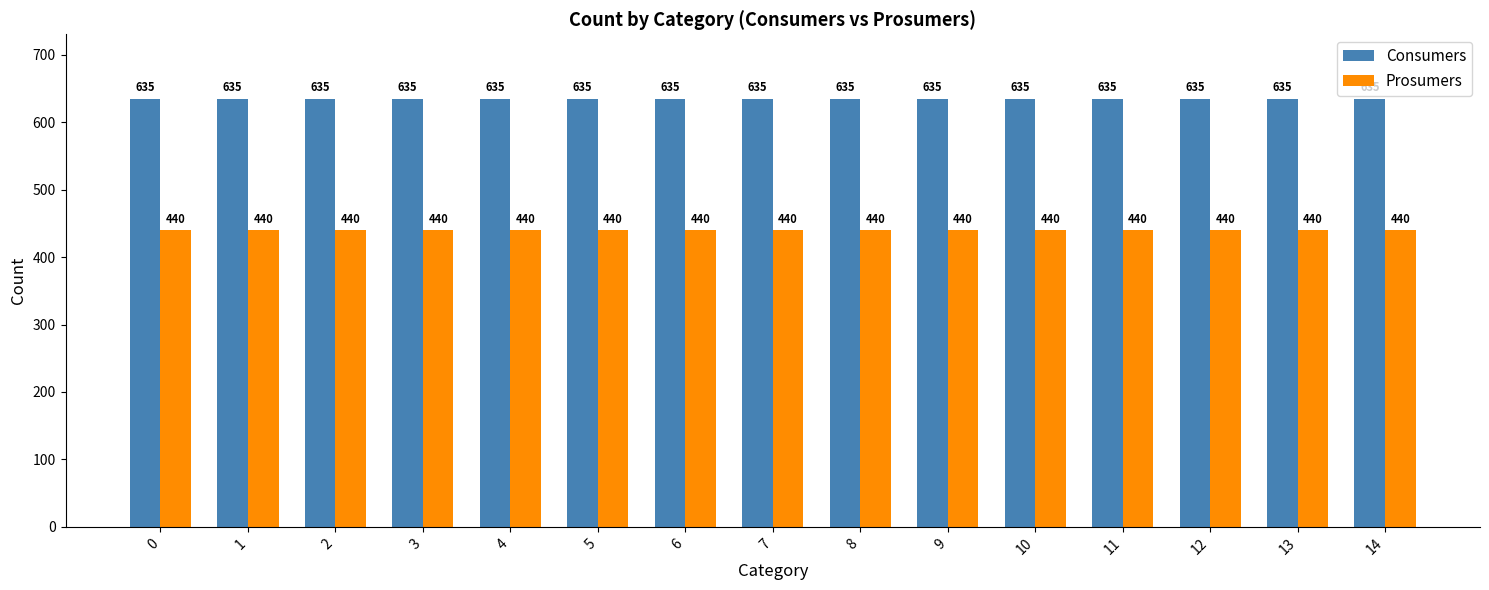

The Consumers series shows 198 at 13. True or false?

False